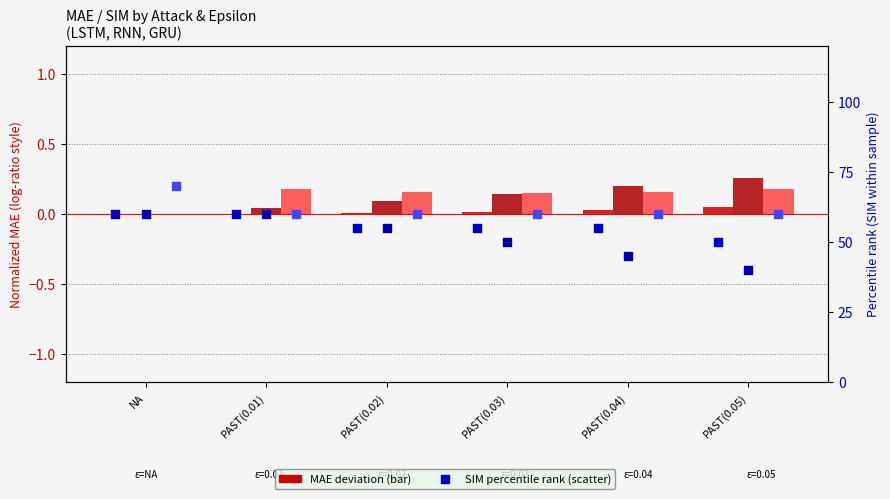

At how many categories does at least one series exceed 68?

1